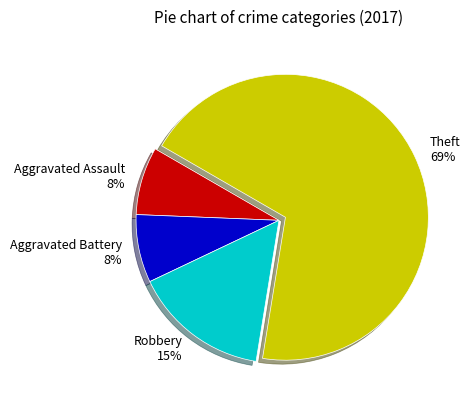

What percentage is the Theft slice, to the nearest percent?

69%